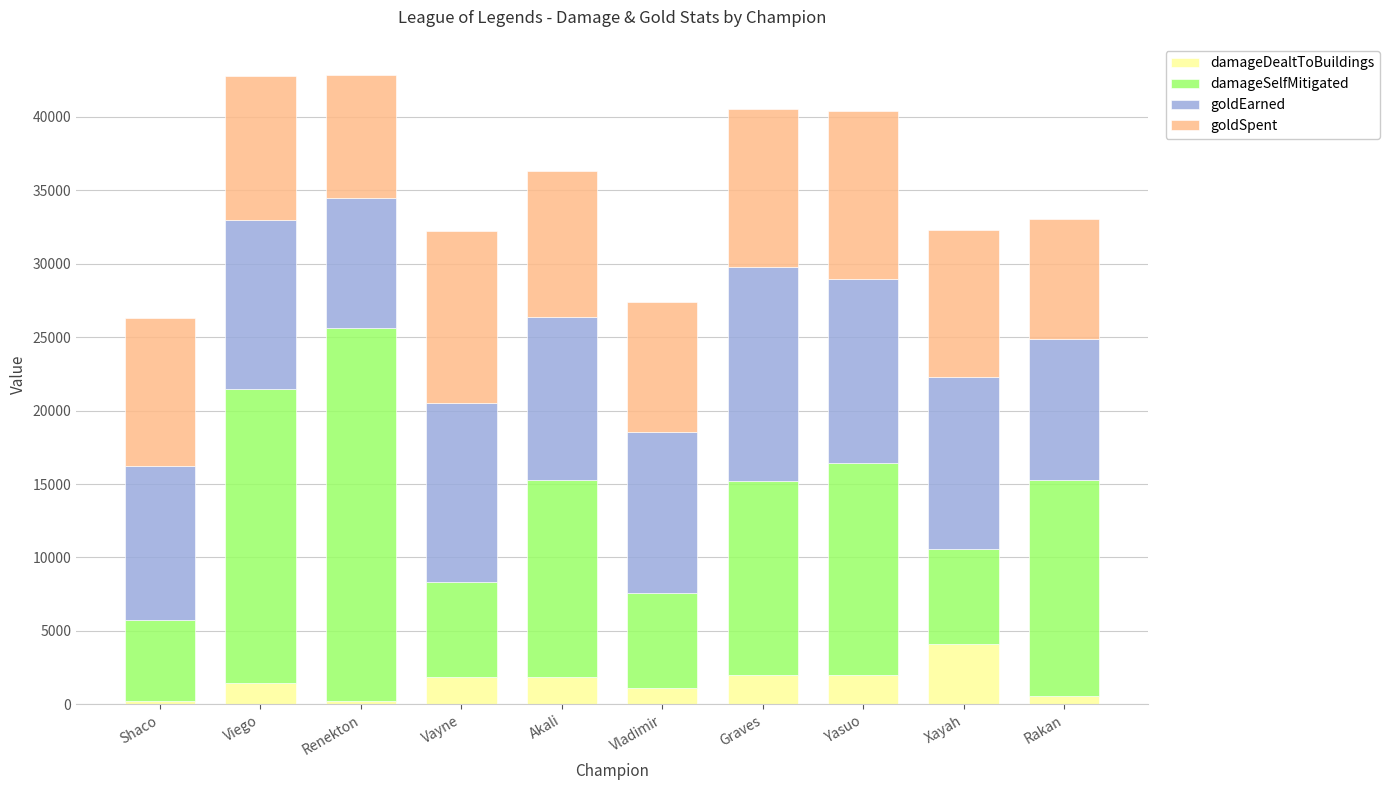

How many series are shown in this chart?

4